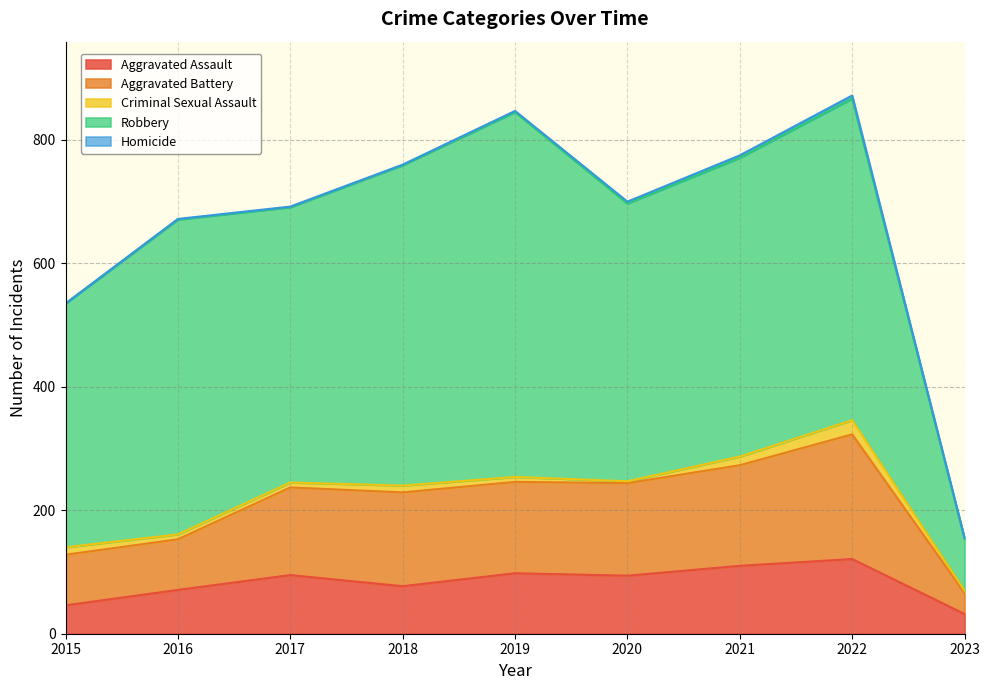

Between 2016 and 2018, which series saw the biggest shift?

Aggravated Battery